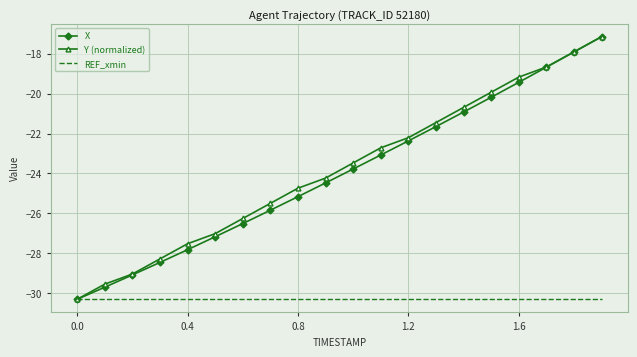

What is the minimum value for X?

-30.3